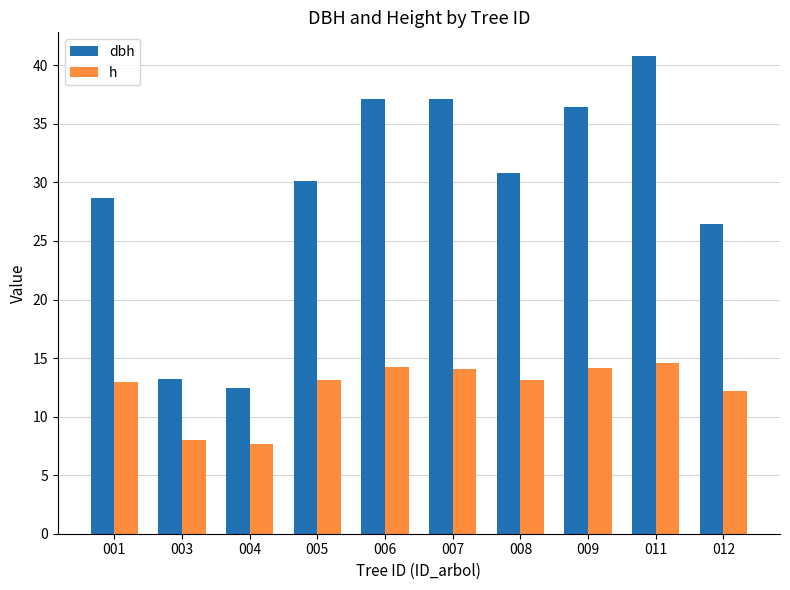

How many bars are there in each group?

2